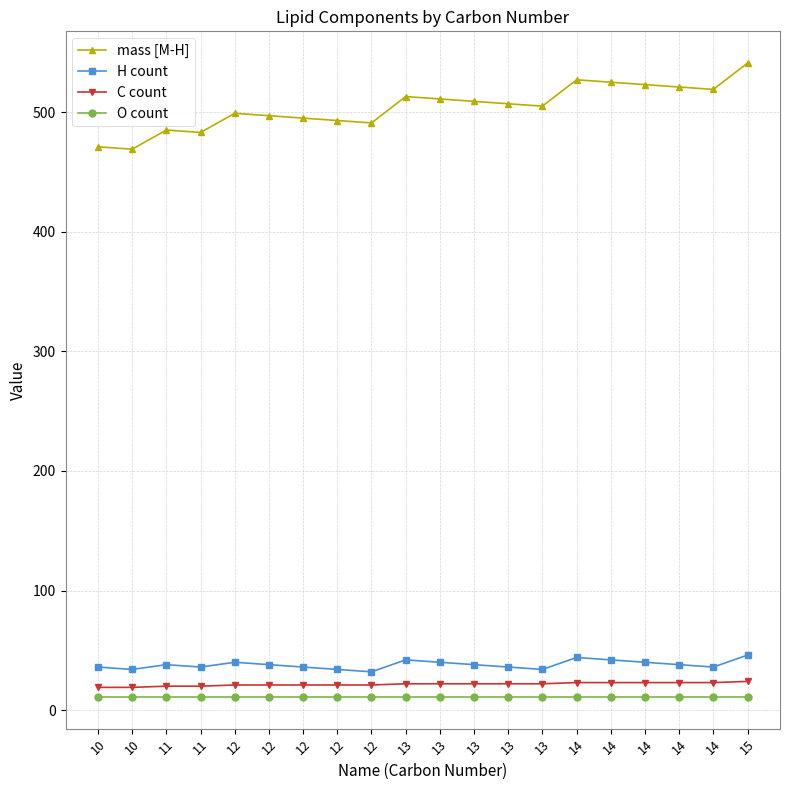

Which series has the largest total across all categories?

mass [M-H]